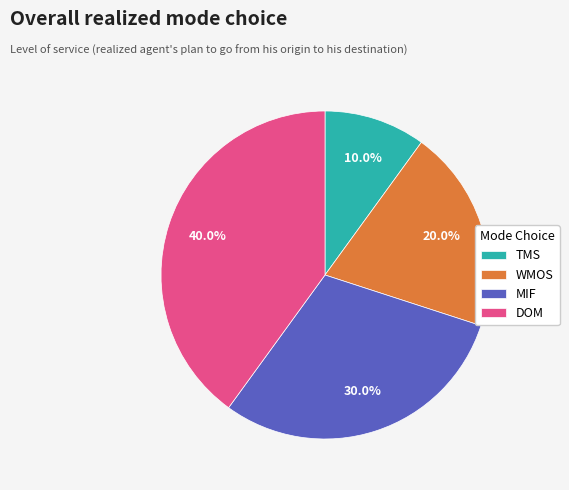

Is the sum of DOM and WMOS greater than half?

Yes